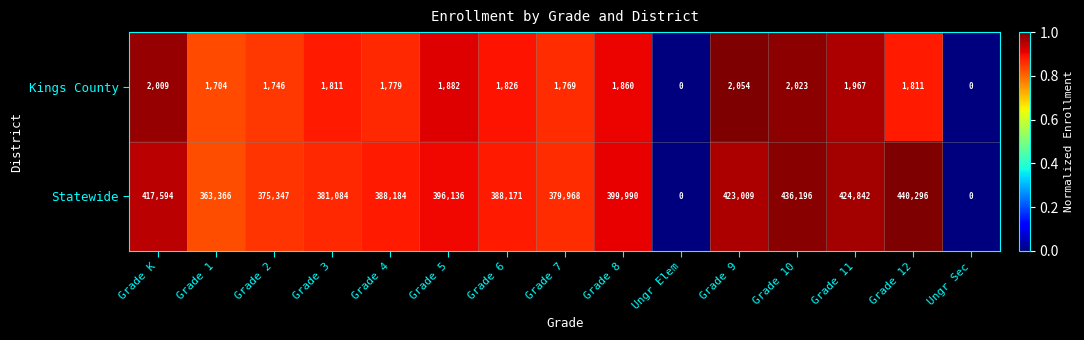

What is the maximum value for Kings County?

2054